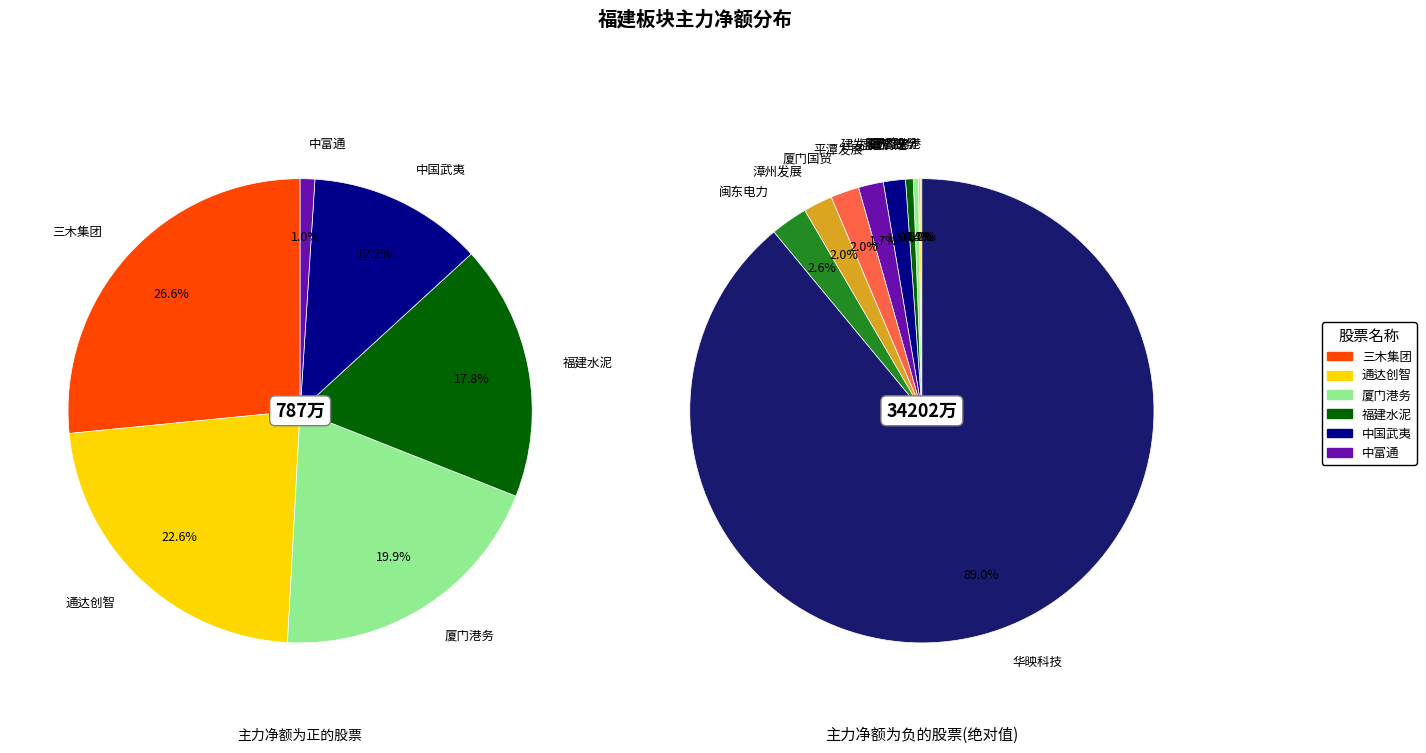

To the nearest percent, what percentage of the pie is 漳州发展?

2%